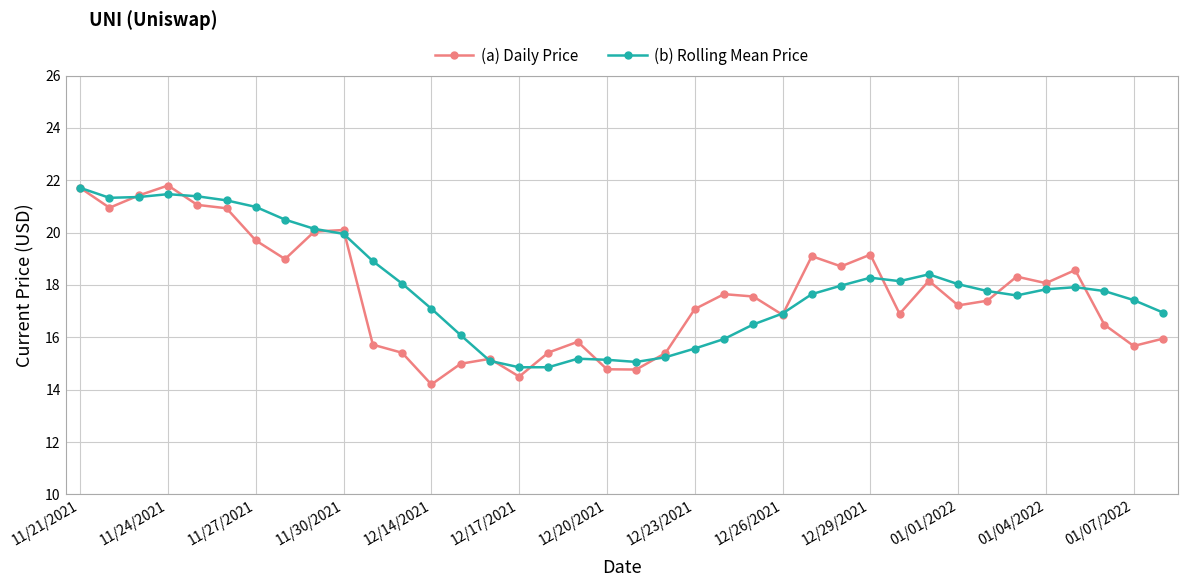

In (a) Daily Price, how many points are lower than both neighbors (excluding endpoints)?

11